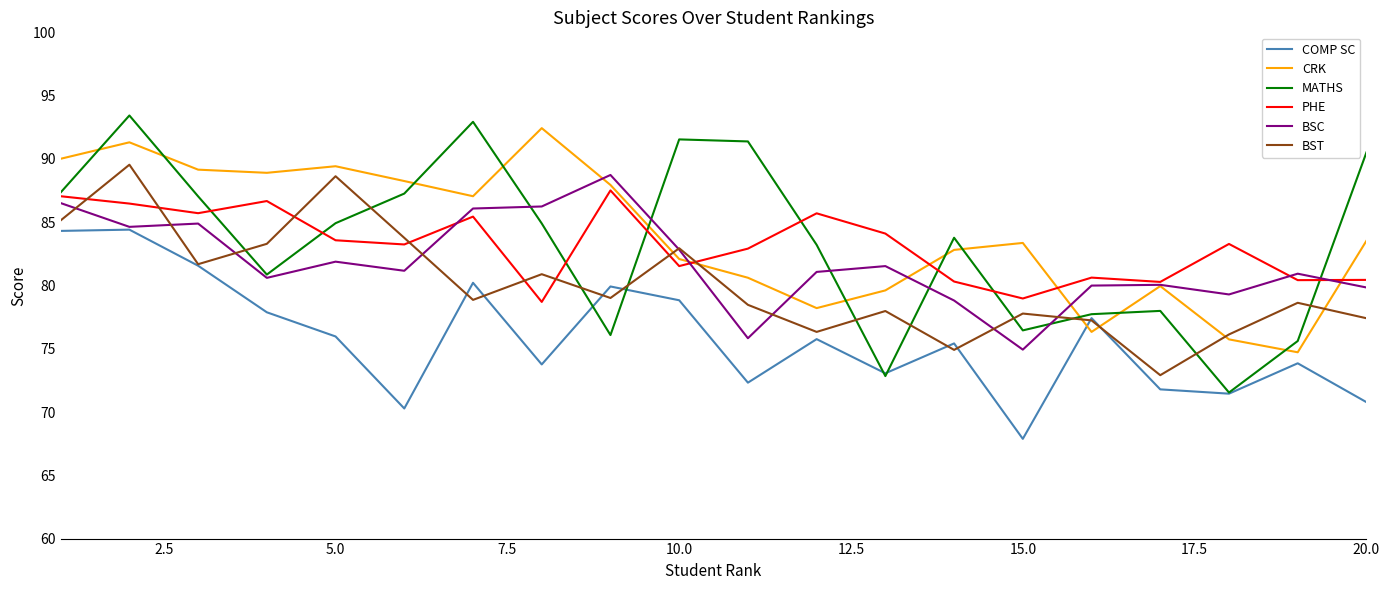

At how many categories does at least one series exceed 86?

12